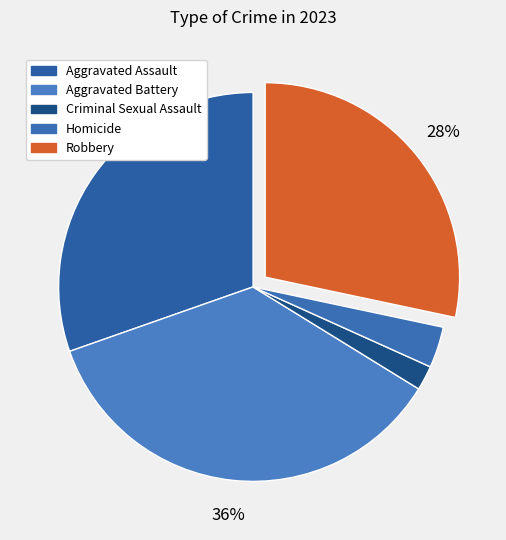

To the nearest percent, what is the difference between the largest and smallest slice percentages?

34%